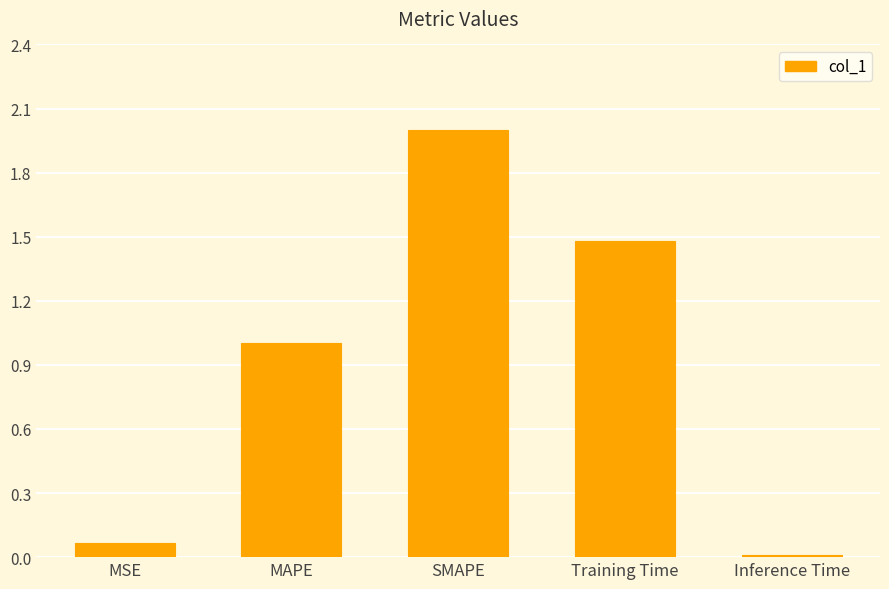

Read the value at Training Time.

1.5